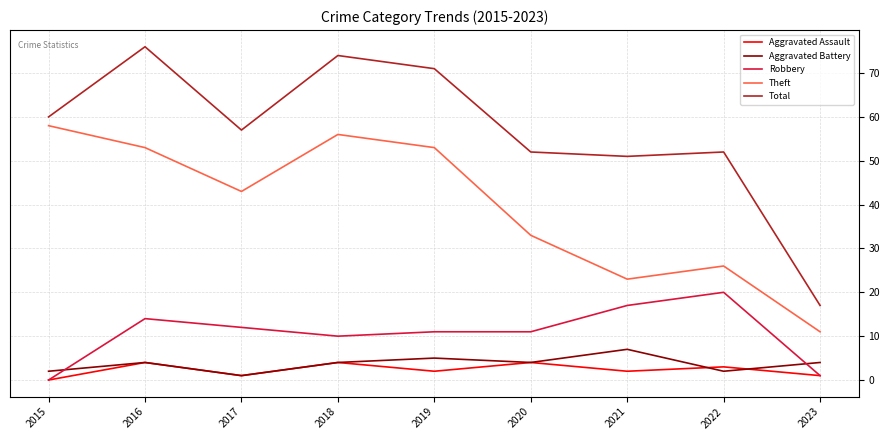

True or false: Aggravated Battery has a value of 4 at 2020.

True